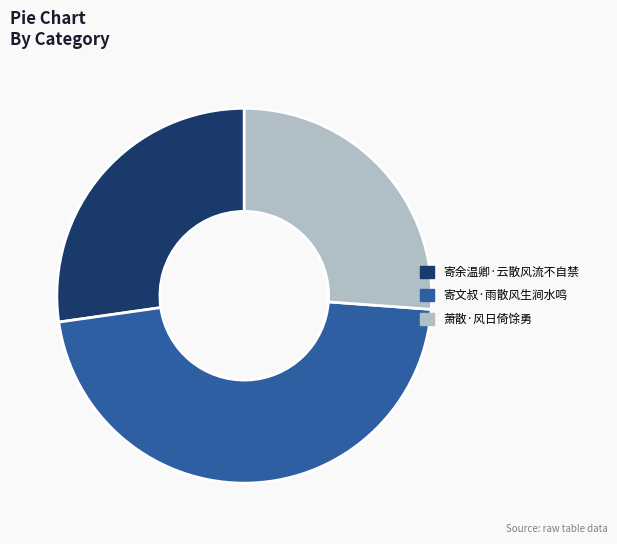

Which category has the smallest portion of the pie?

萧散·风日倚馀勇